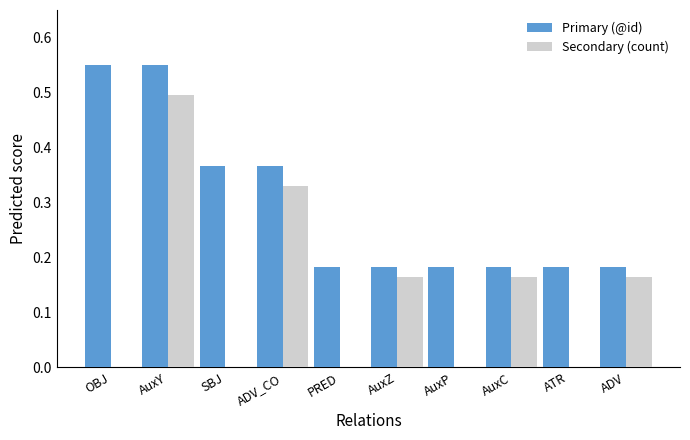

The value of Secondary (count) at OBJ is 0.0. True or false?

True